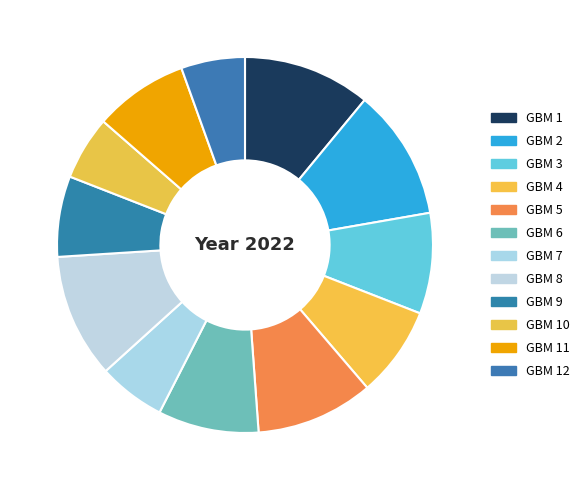

The GBM 12 slice represents 5% of the pie. True or false?

True